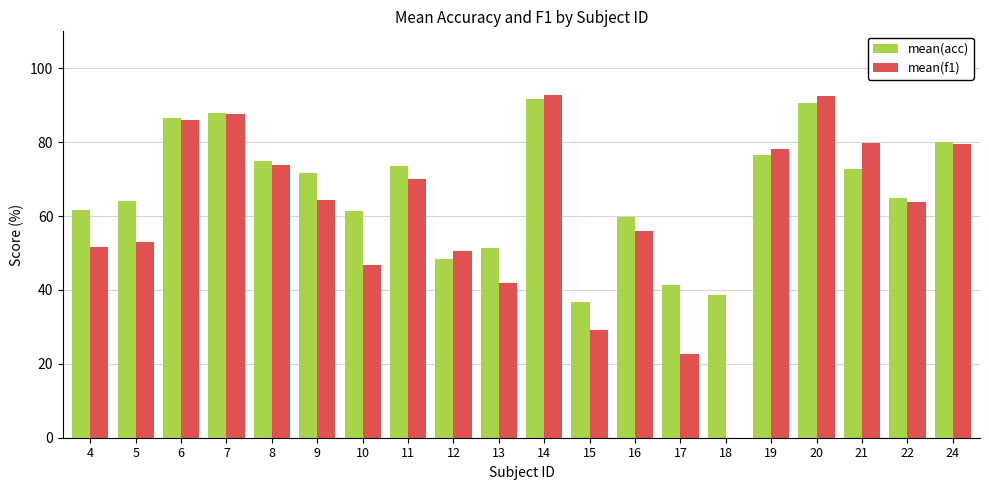

How many series are shown in this chart?

2